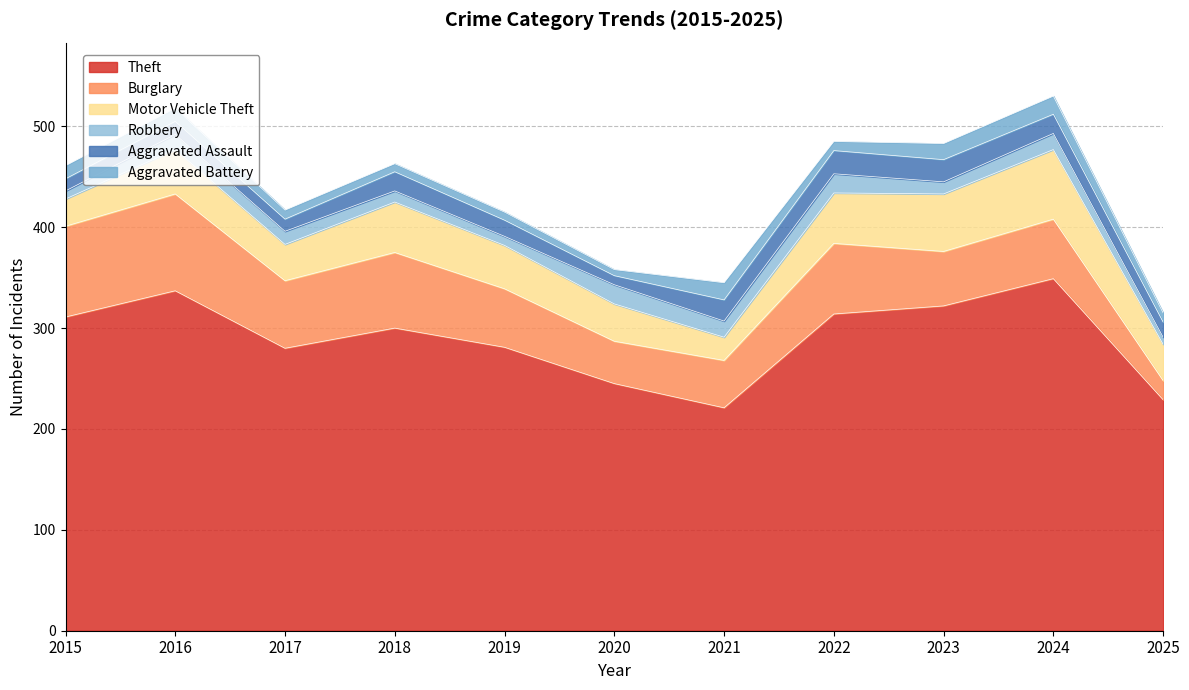

The value of Theft at 2025 is 138. True or false?

False